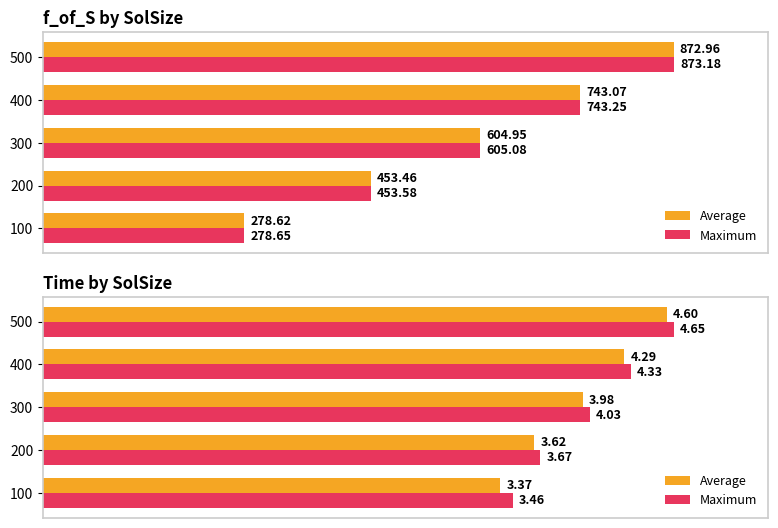

The Average series shows 6.3 at 300. True or false?

False